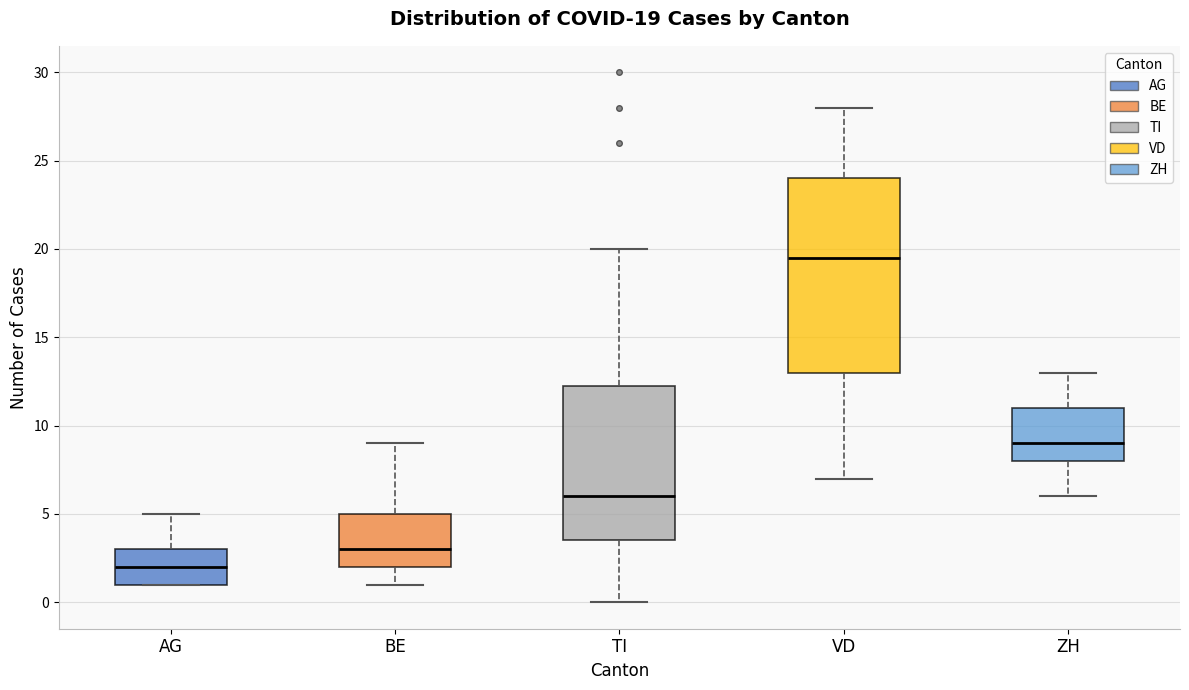

Which box has the lowest median line?

AG